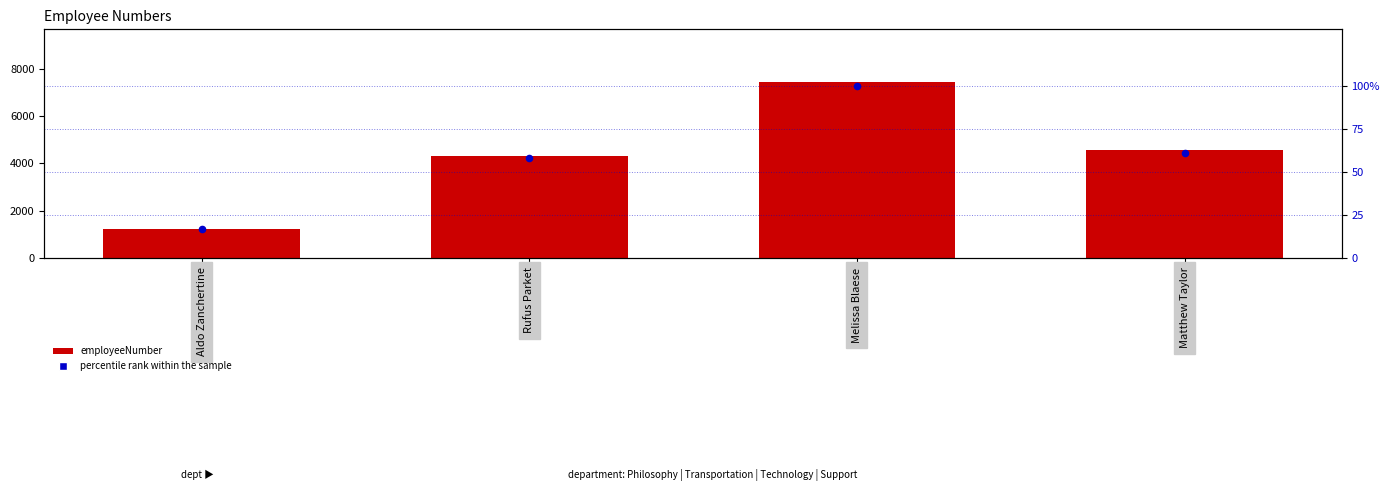

What are all the series names shown in the legend?

employeeNumber, percentile rank within the sample